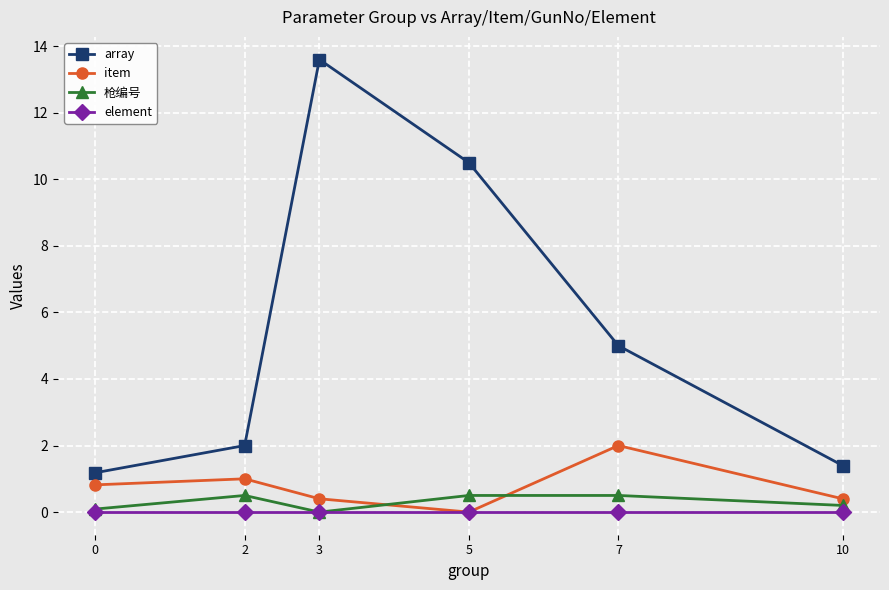

Does the chart display data point markers on the line(s)?

Yes